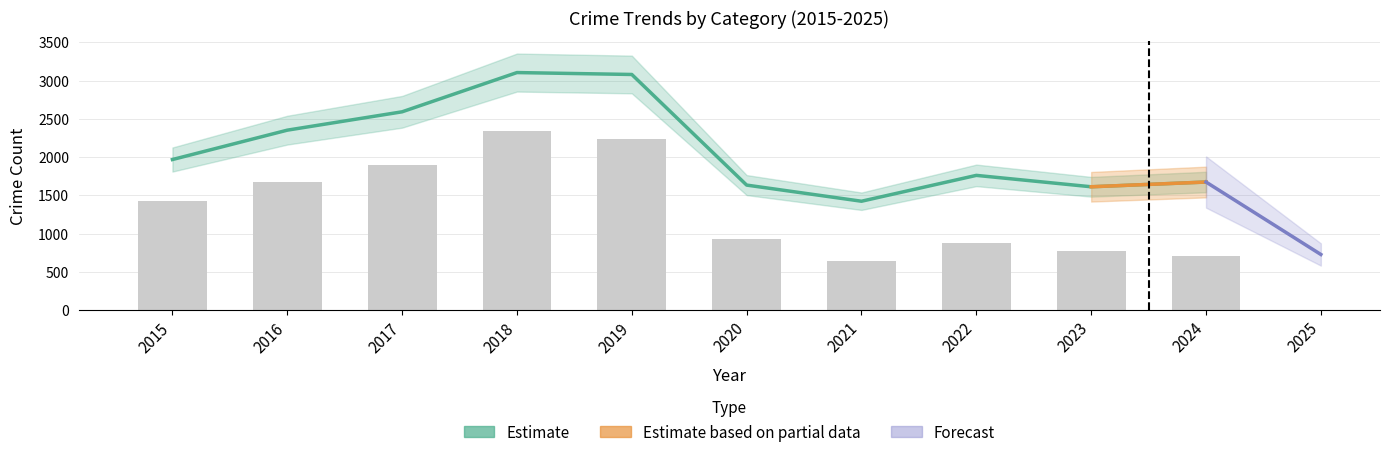

Where is Theft nearest to the value 1327?

2015